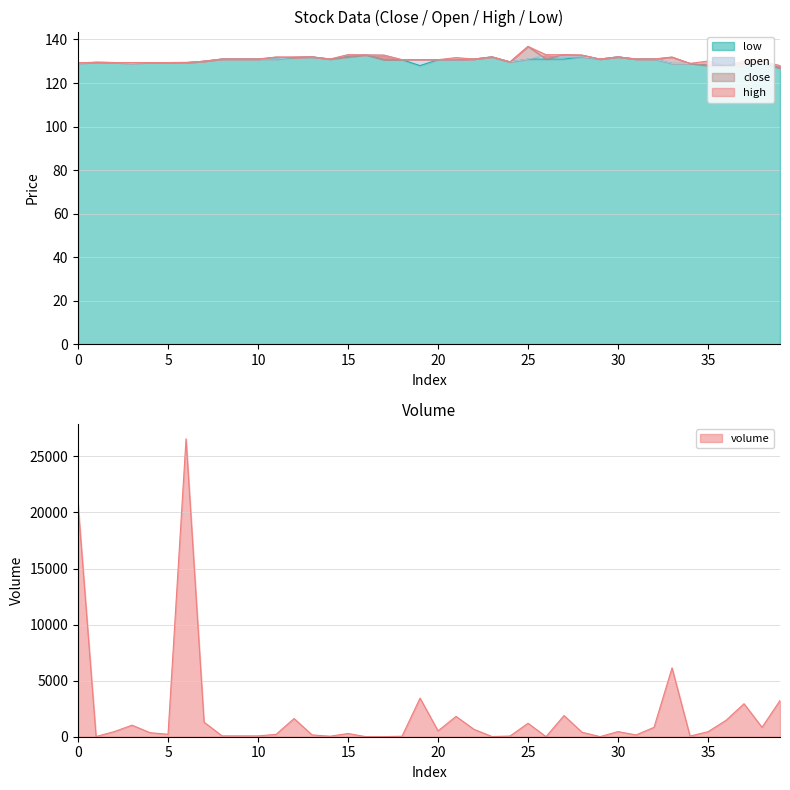

True or false: low and close intersect in this chart.

False